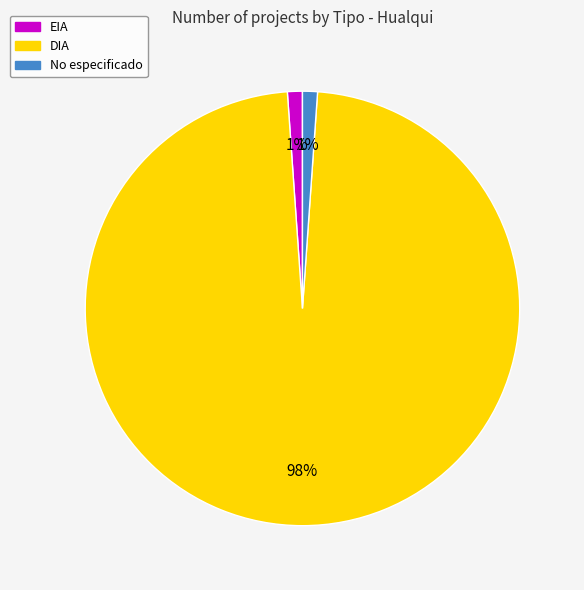

What is the largest slice in the pie chart?

DIA